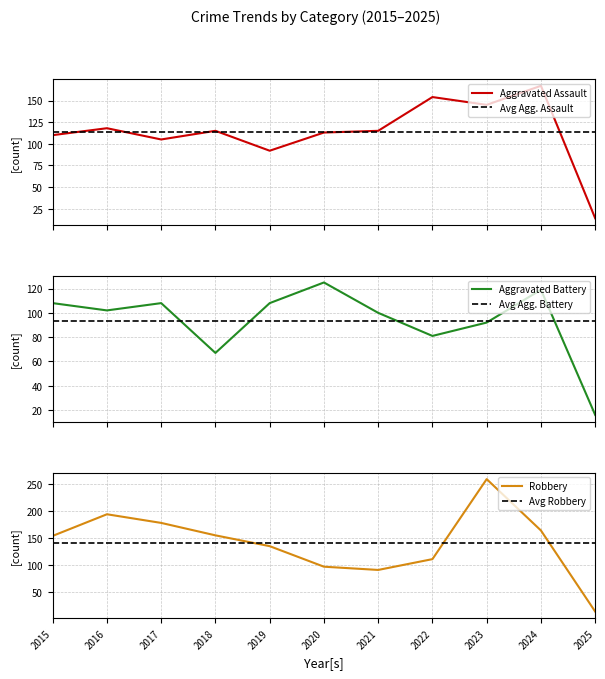

What is the sum of all Aggravated Battery values?

1026